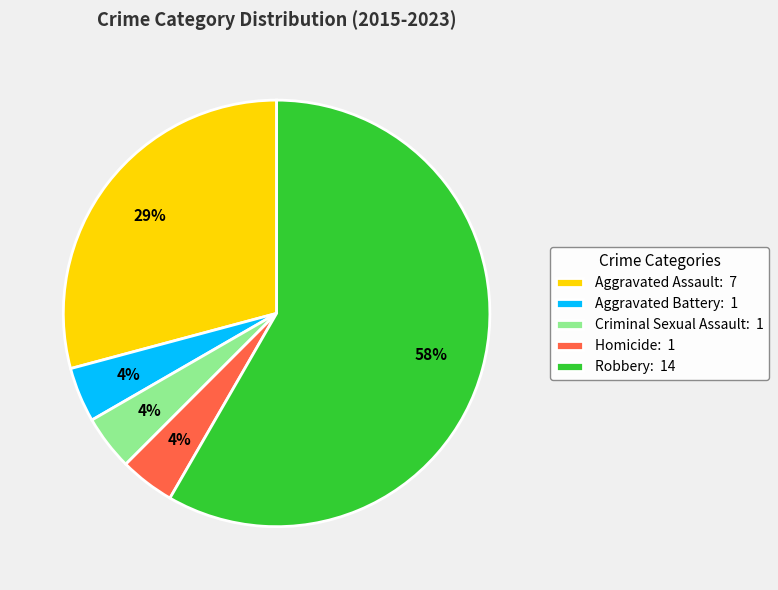

Is it true that Criminal Sexual Assault is 18% of the pie?

False